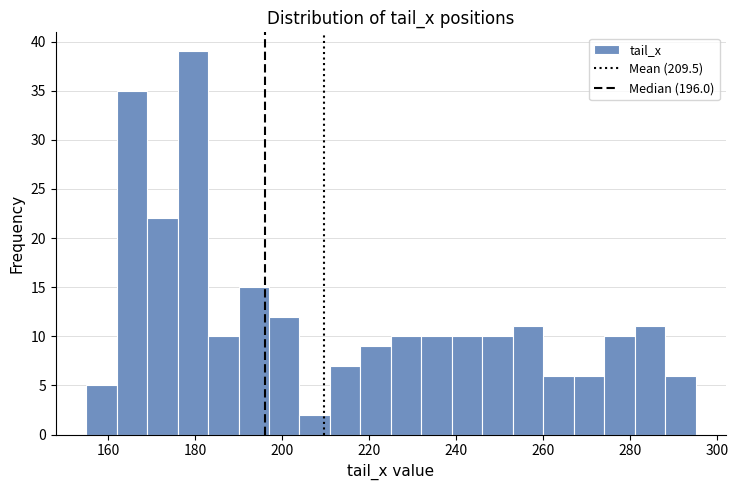

Read against the x-axis, roughly where is the centre of the tallest bar?

180